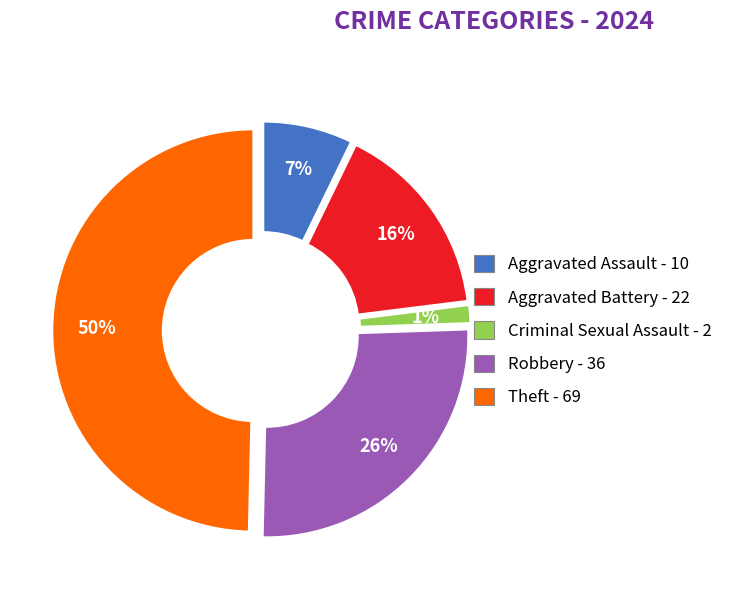

How many slices are in this pie chart?

5